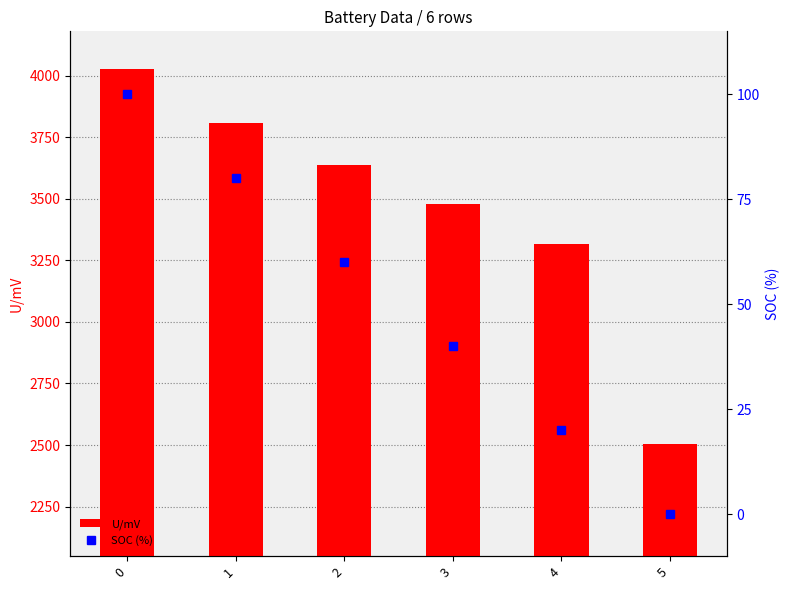

Rank the series at 3 from lowest to highest value.

SOC, U/mV